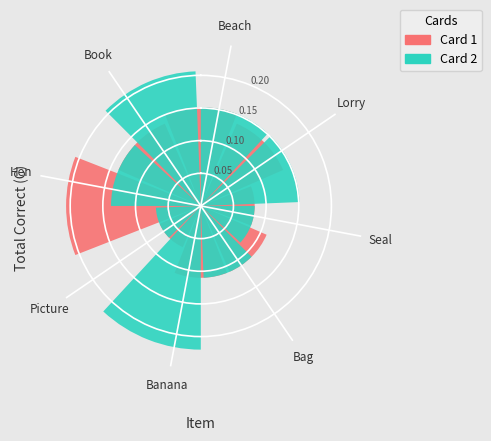

True or false: Card 2 has a value of 0.1 at Book.

False